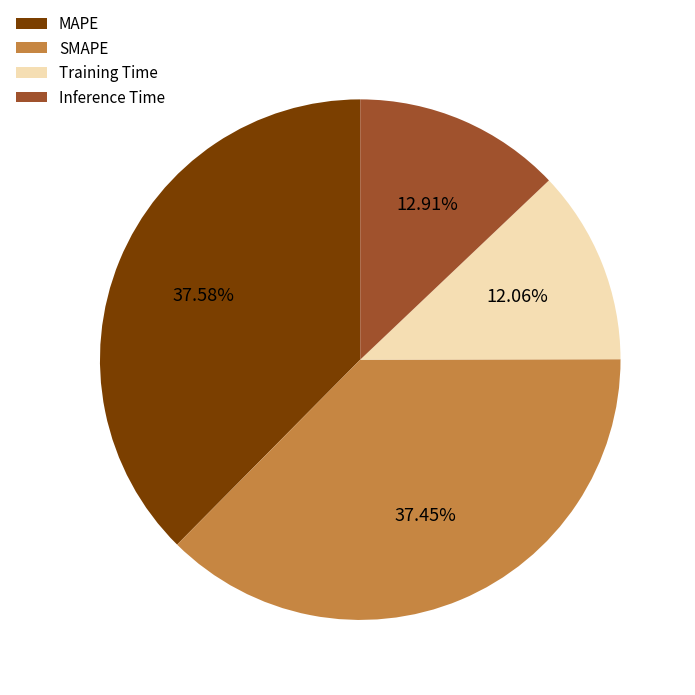

Is there a majority slice in this chart?

No